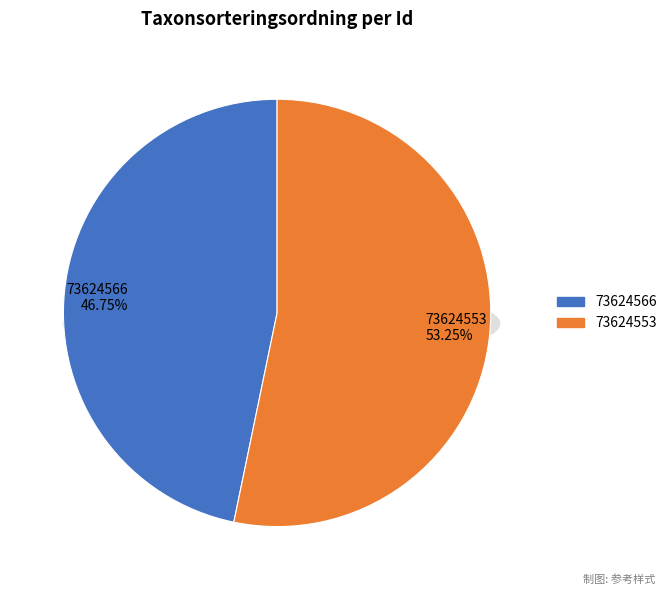

Is there a majority slice in this chart?

Yes